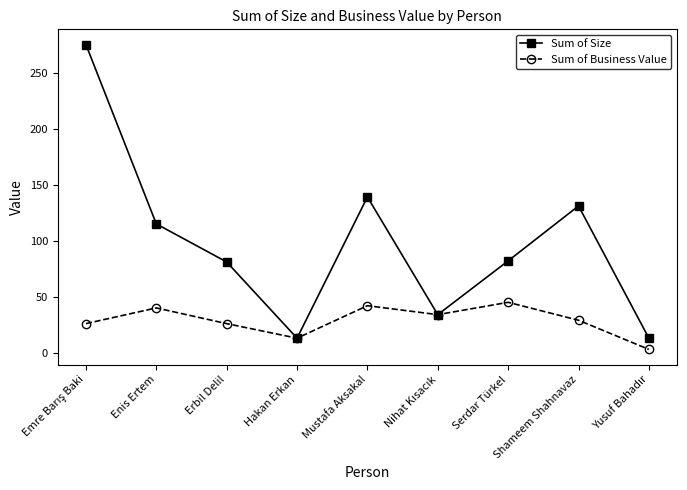

At Enis Ertem, list the series in order from smallest to largest.

Sum of Business Value, Sum of Size